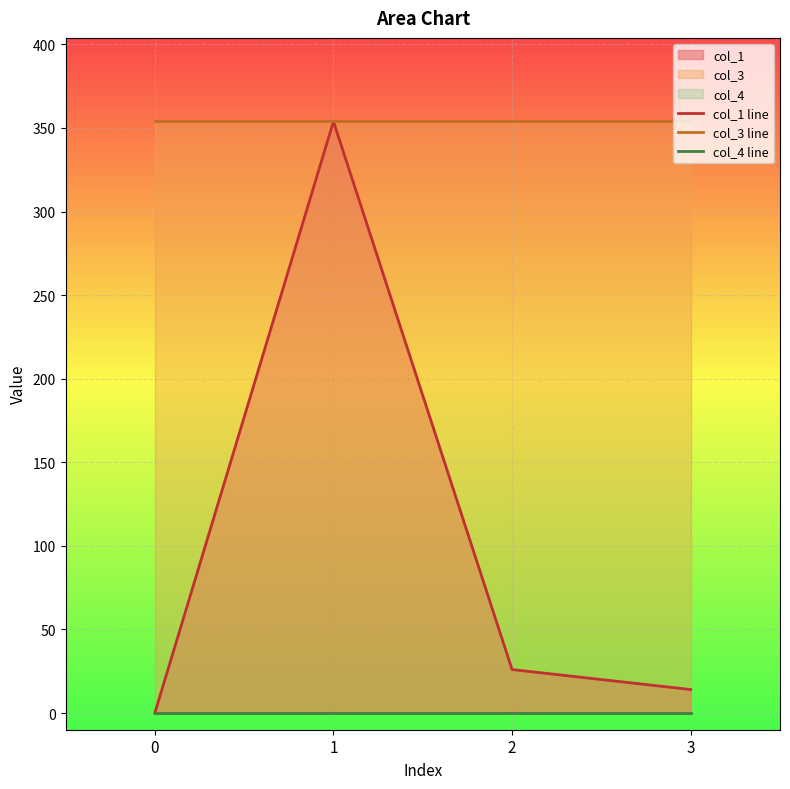

List the series in order of their overall mean, lowest first.

col_4 line, col_1 line, col_3 line